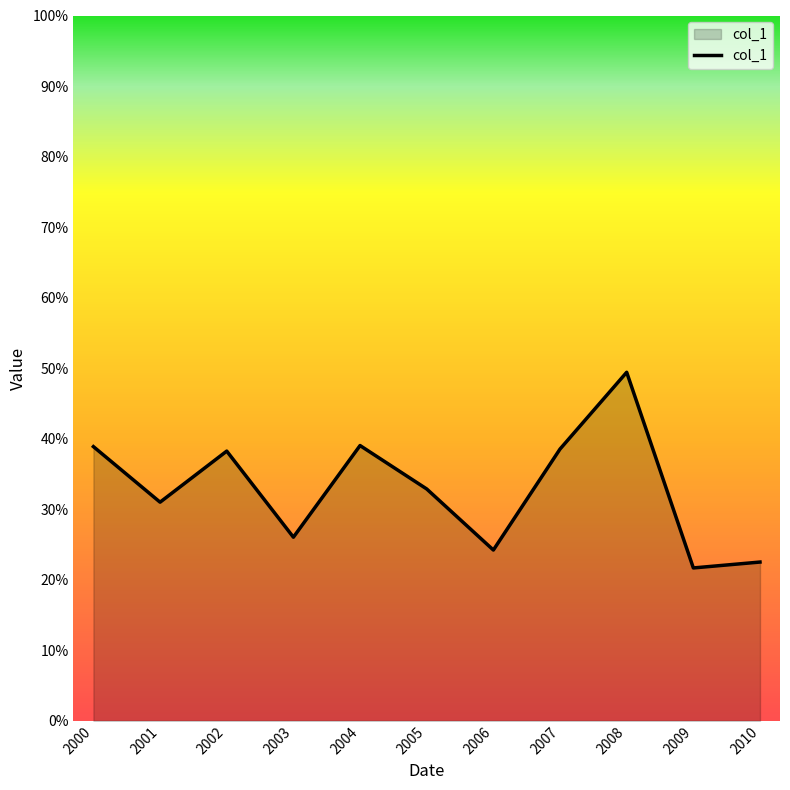

Where is the data nearest to the value 0?

2009